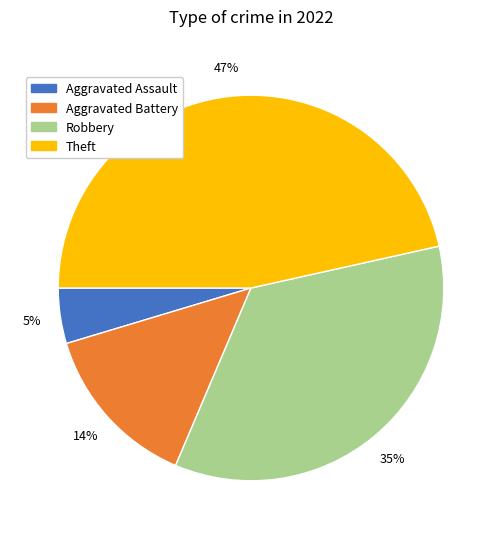

Is there any slice that represents more than half of the pie?

No